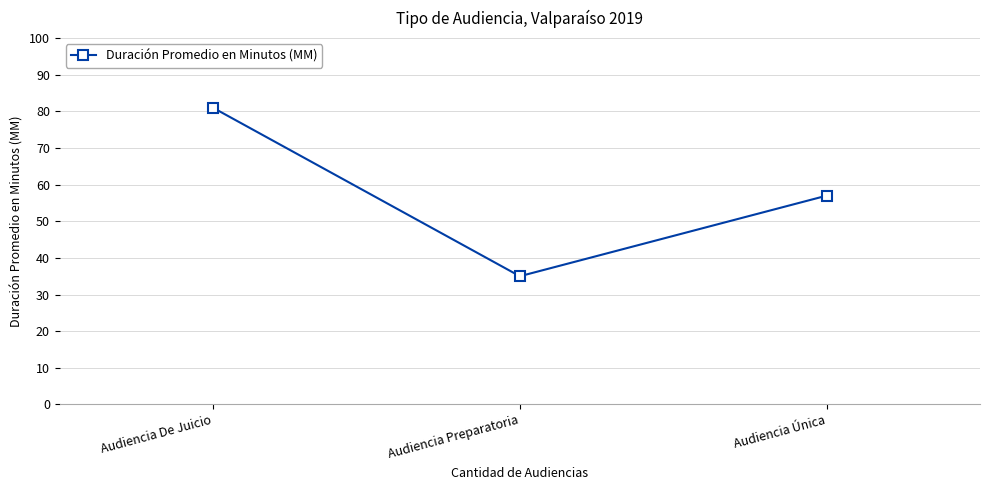

Where does the data first go above 57?

Audiencia De Juicio